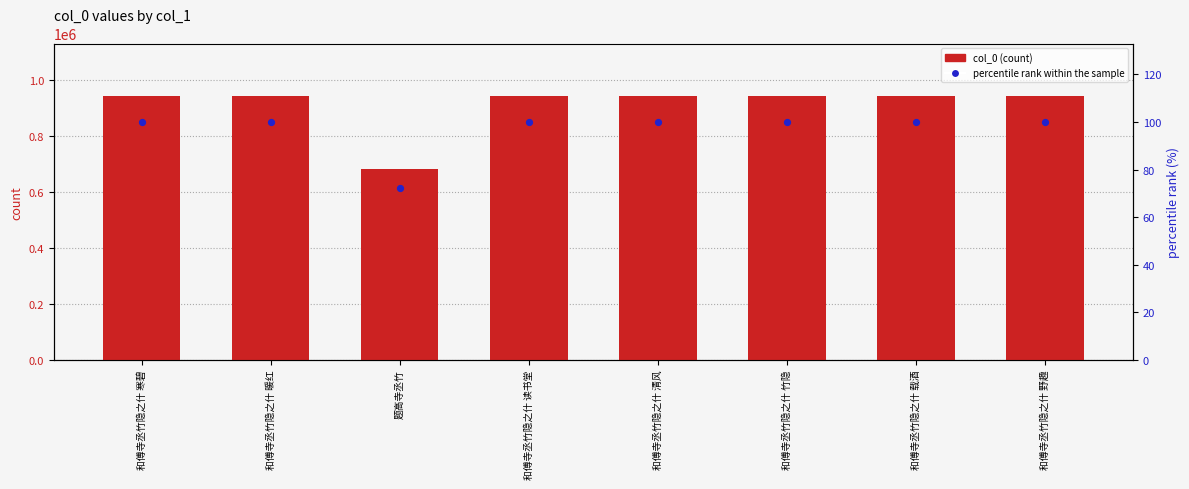

Is the value of percentile rank within the sample at 和傅寺丞竹隐之什 载酒 greater than the value of col_0 at 和傅寺丞竹隐之什 寒碧?

No